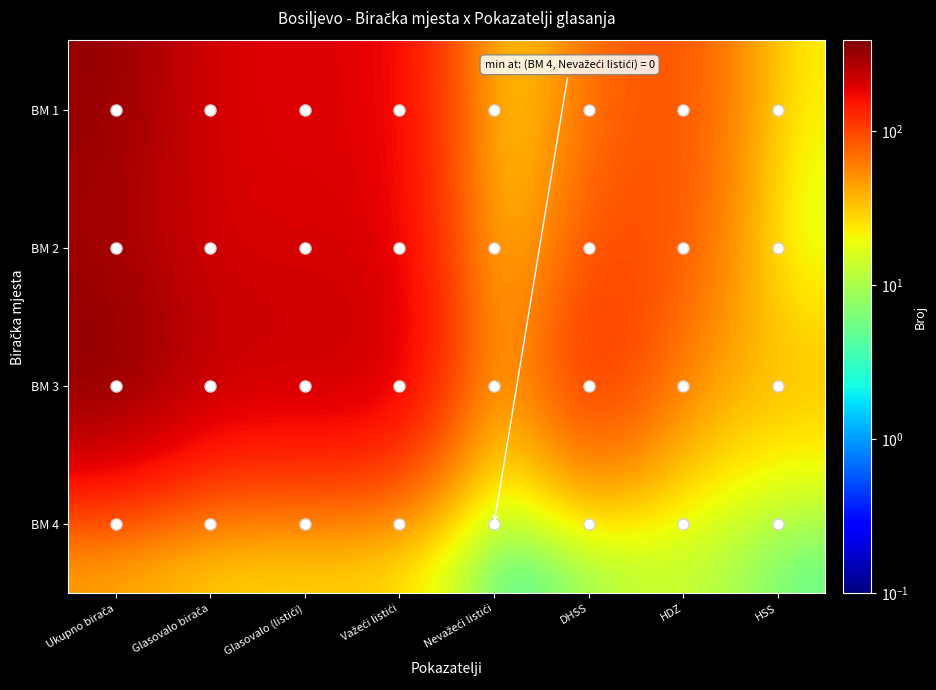

How many data points does each series have?

8